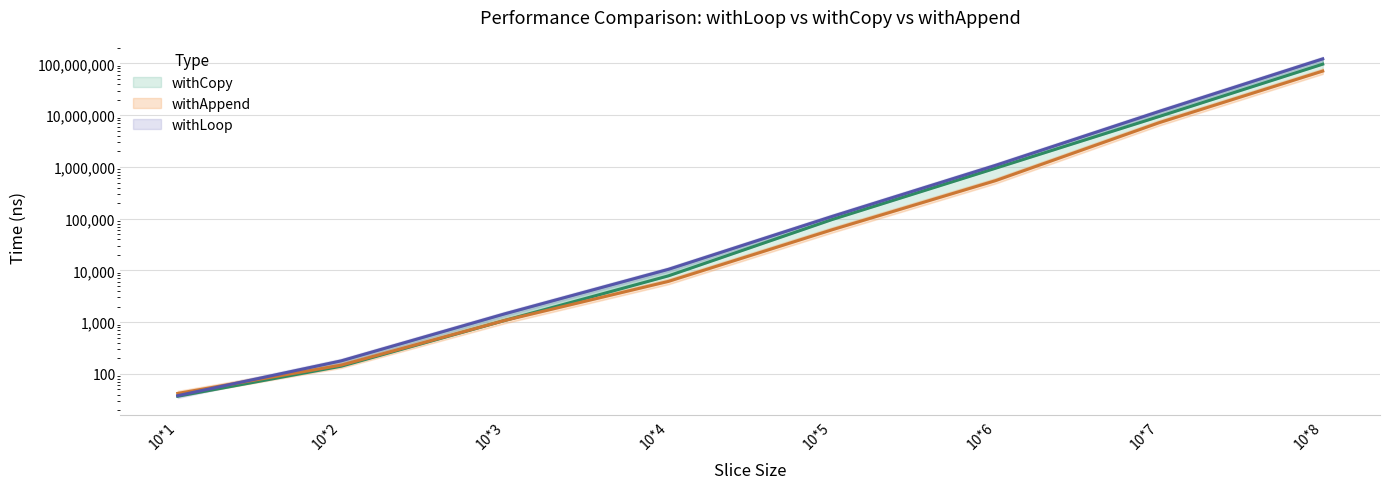

Rank the series at 10*7 from highest to lowest value.

withLoop, withCopy, withAppend